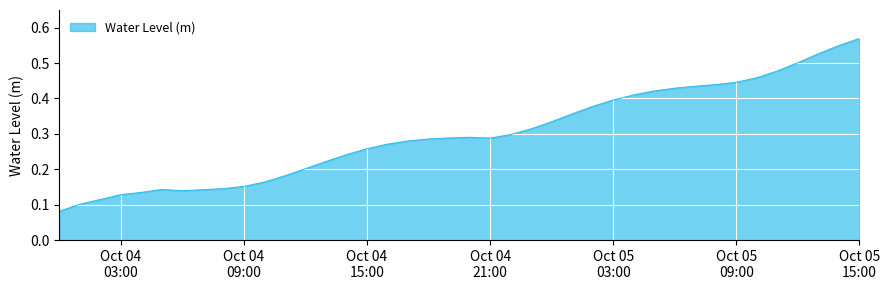

How many points are higher than both their immediate neighbors (excluding endpoints)?

2